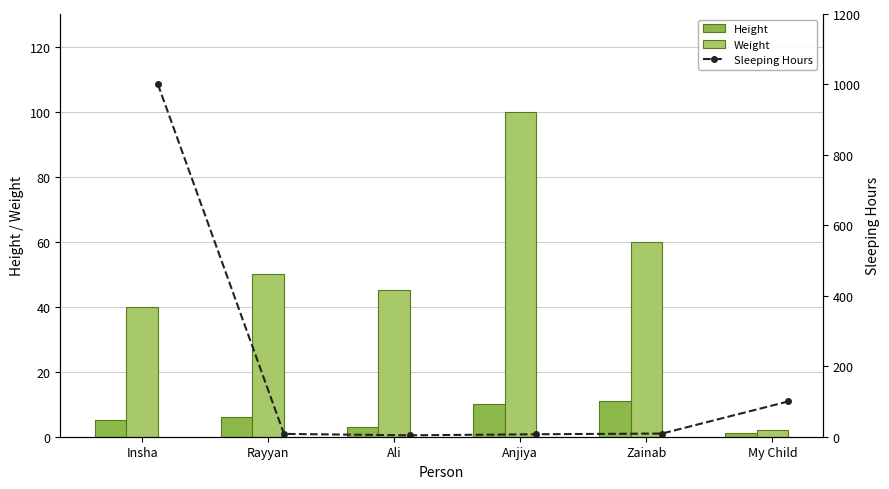

At which label does Weight reach its minimum?

My Child